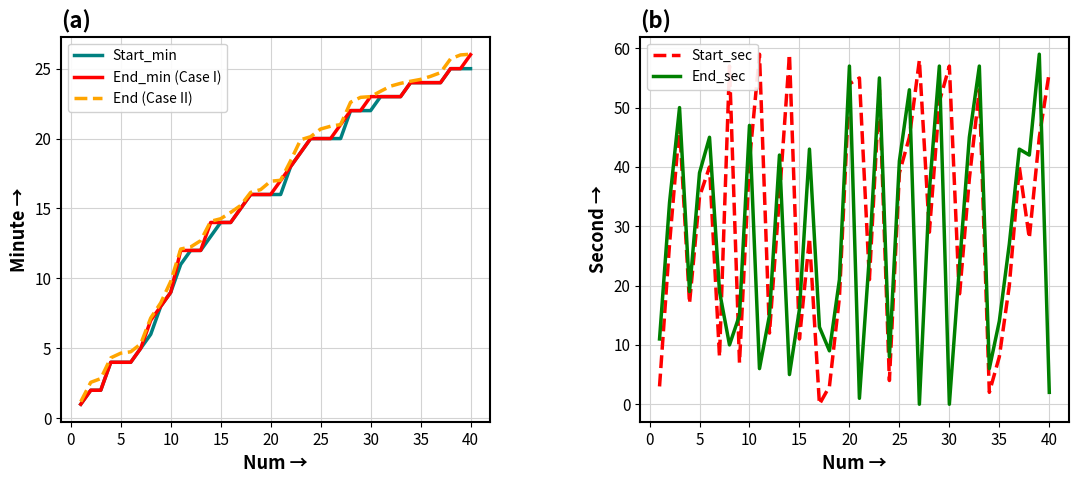

How many times do End_sec and Start_sec cross each other?

13